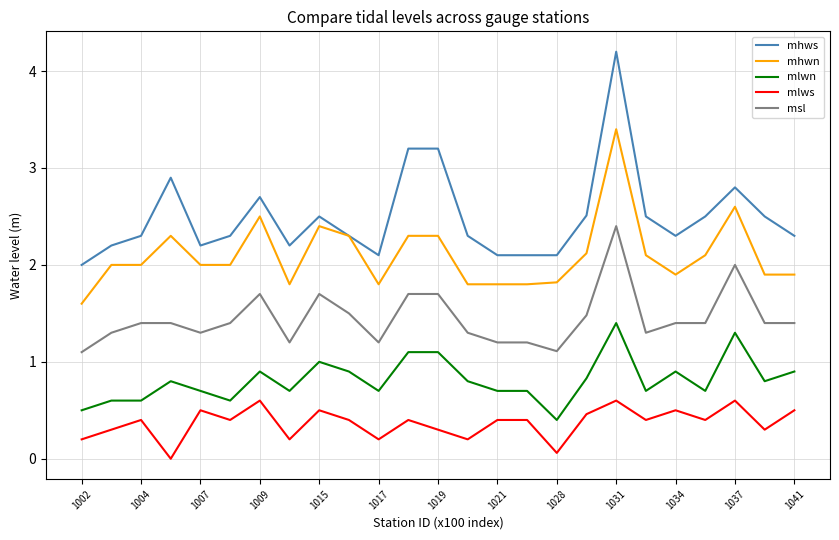

How many lines are shown in the chart?

5